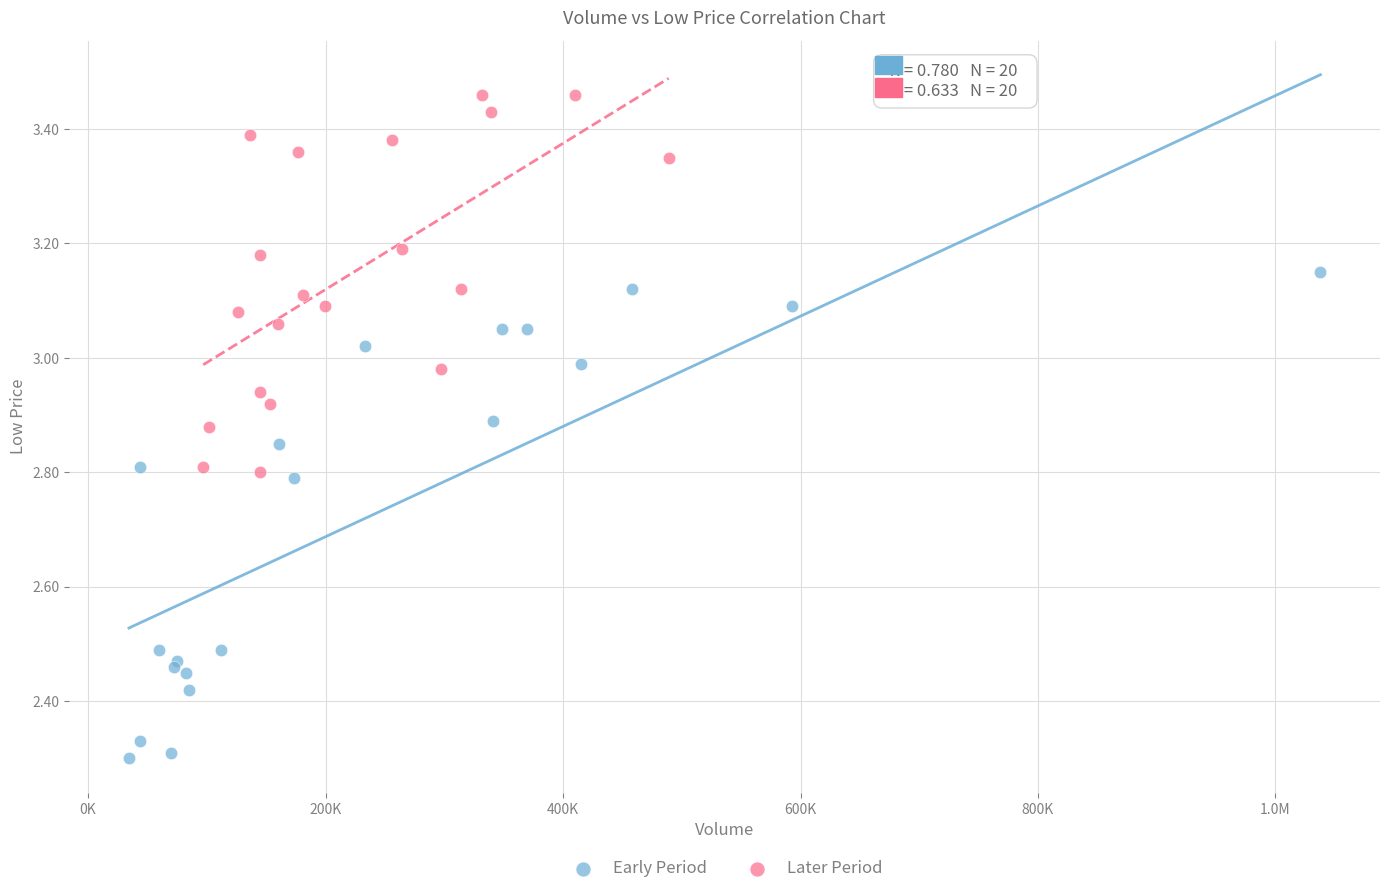

Which series reaches the maximum Y coordinate?

Later Period